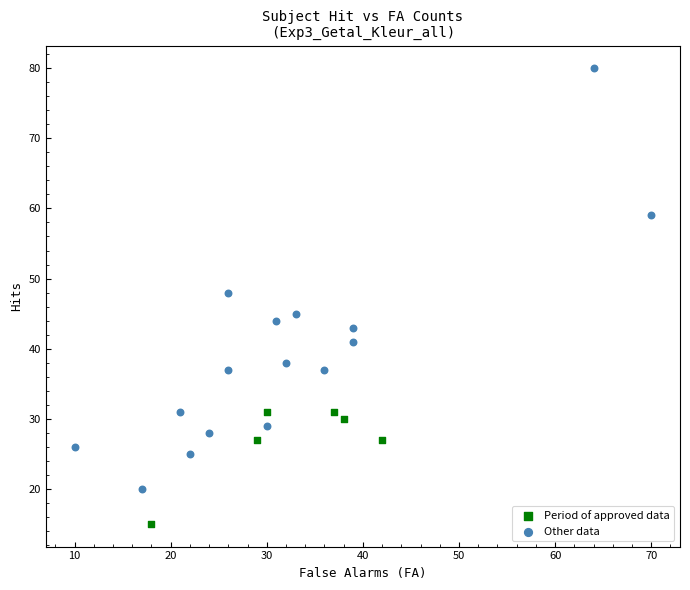

Which series has the largest Y range (max minus min)?

Other data